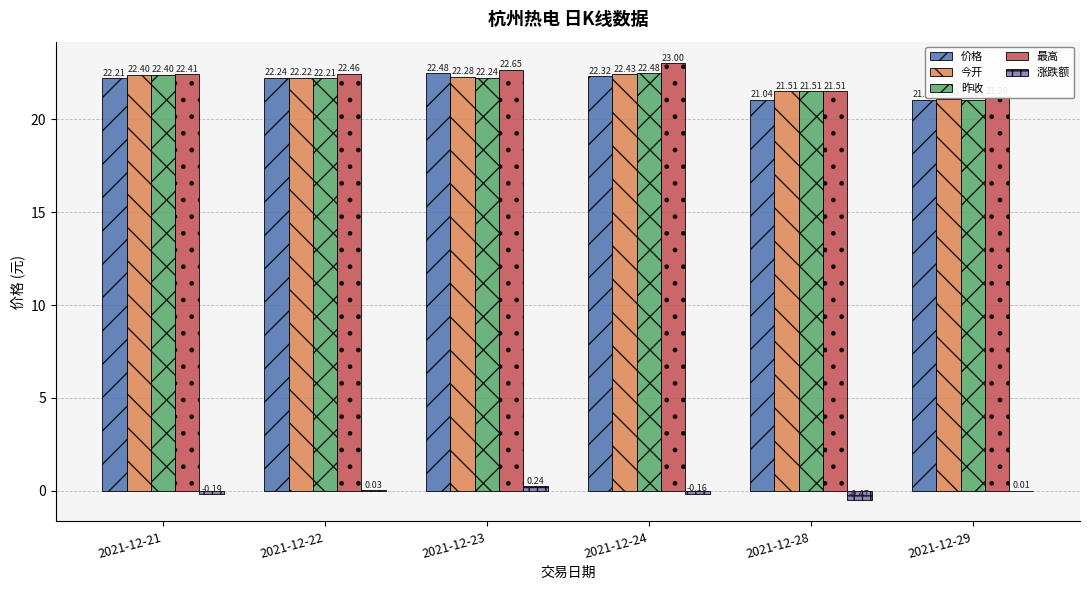

Between 2021-12-29 and 2021-12-22, which is larger?

2021-12-22